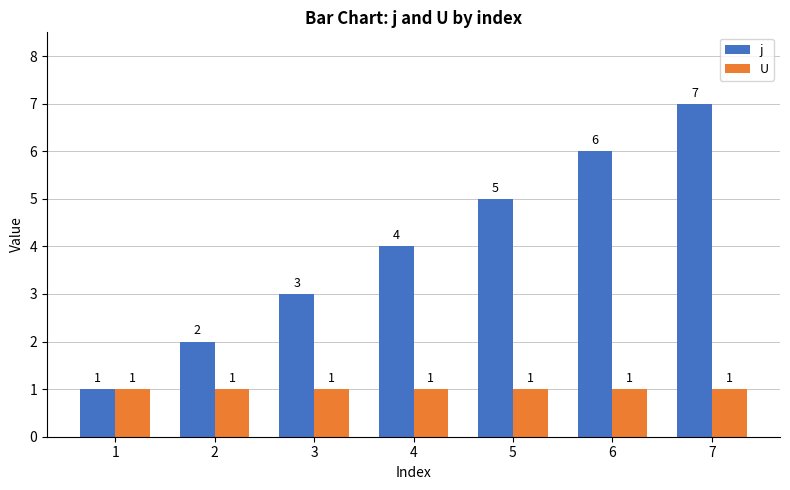

Reading left to right, transcribe all the data shown in this chart.

j: 1=1	2=2	3=3	4=4	5=5	6=6	7=7
U: 1=1	2=1	3=1	4=1	5=1	6=1	7=1